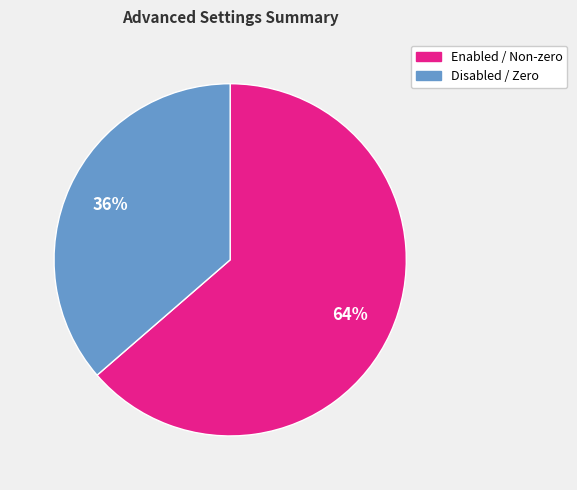

True or false: Disabled / Zero accounts for 36% of the total.

True